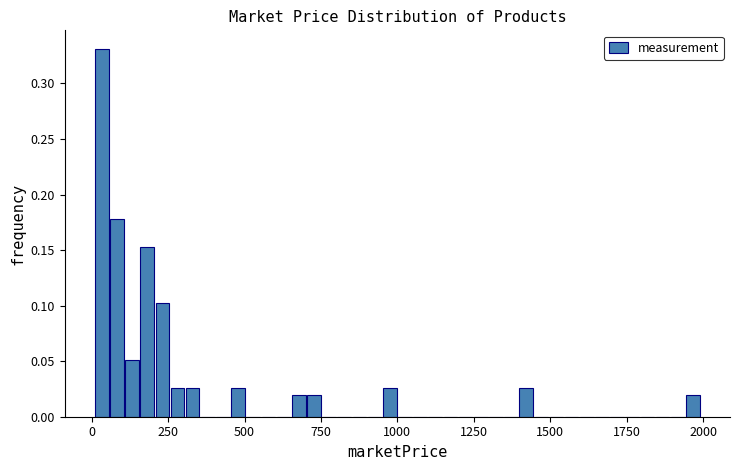

Read against the x-axis, roughly where is the centre of the tallest bar?

50